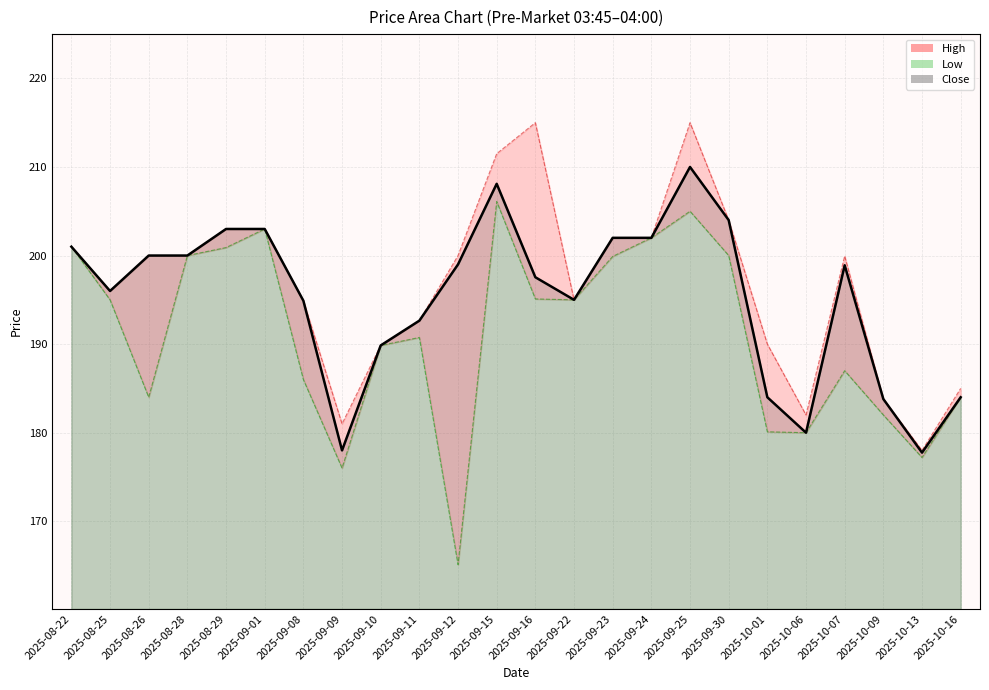

What is the maximum value shown in the chart?

215.0